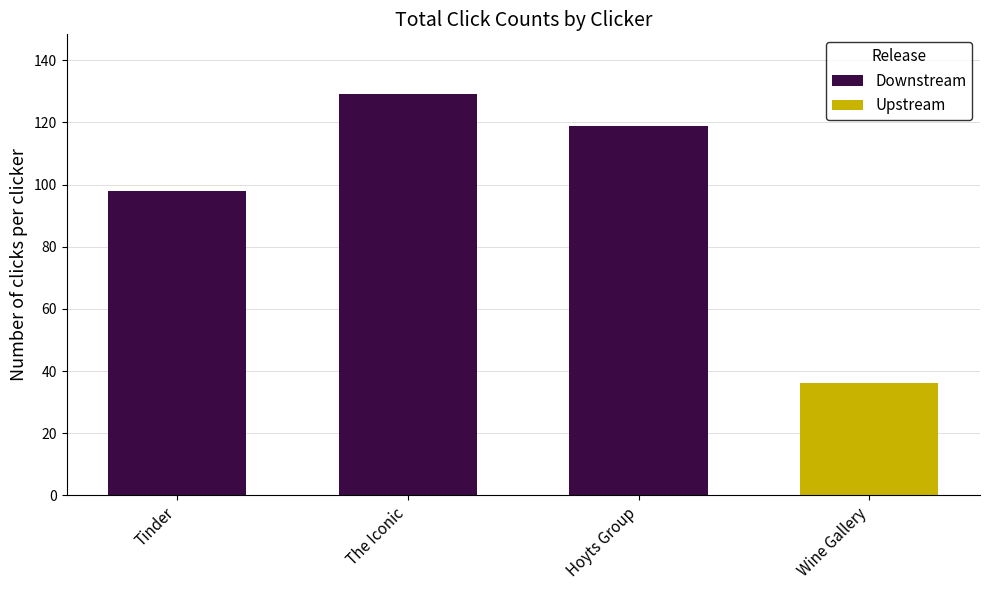

Reading left to right, extract all data points from this chart.

Tinder=98	The Iconic=129	Hoyts Group=119	Wine Gallery=36